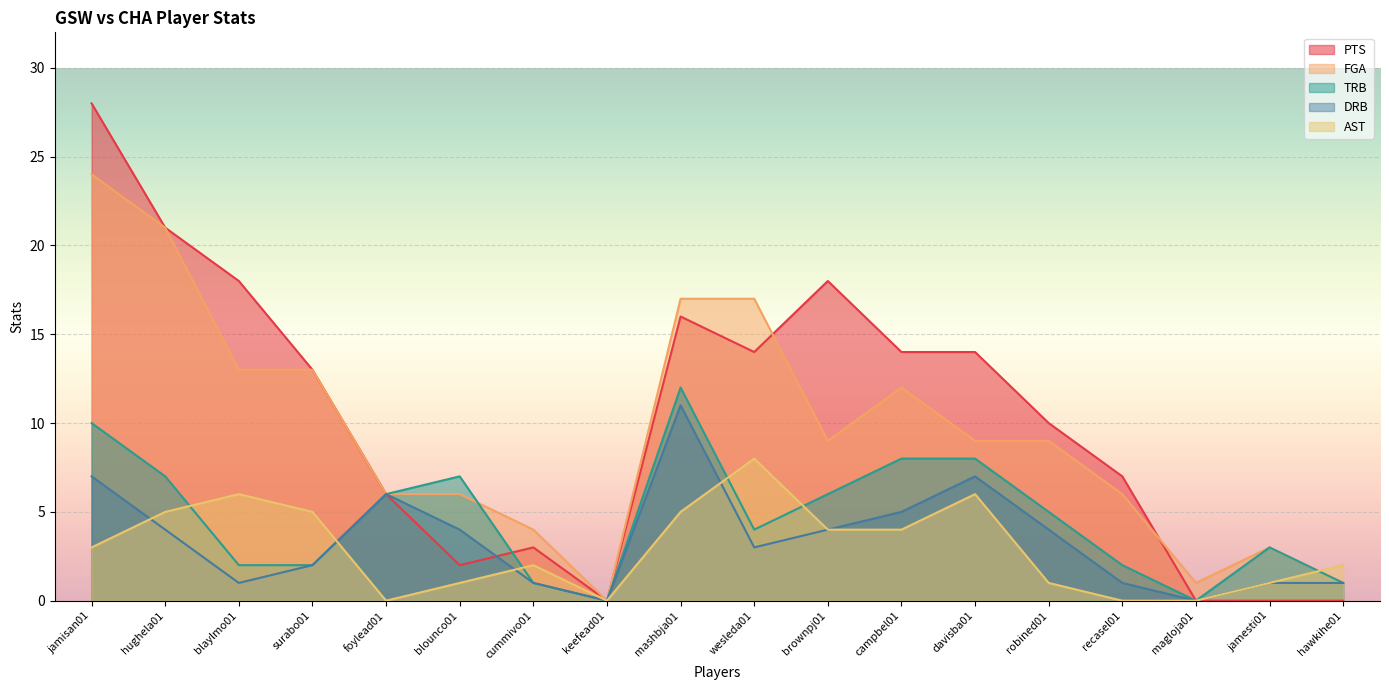

Which series has the largest total across all categories?

PTS